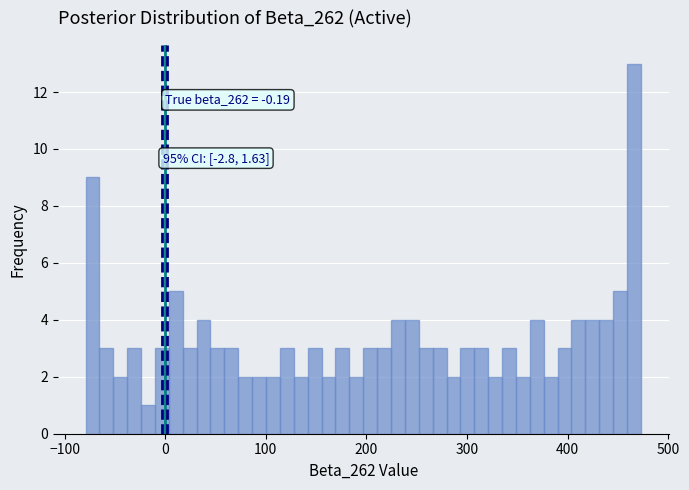

Read against the x-axis, roughly where is the centre of the tallest bar?

470